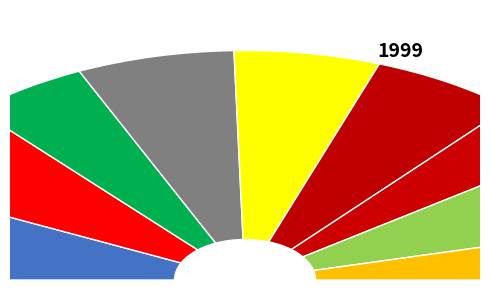

What portion of the pie excludes SAMN06645095?

88.2%